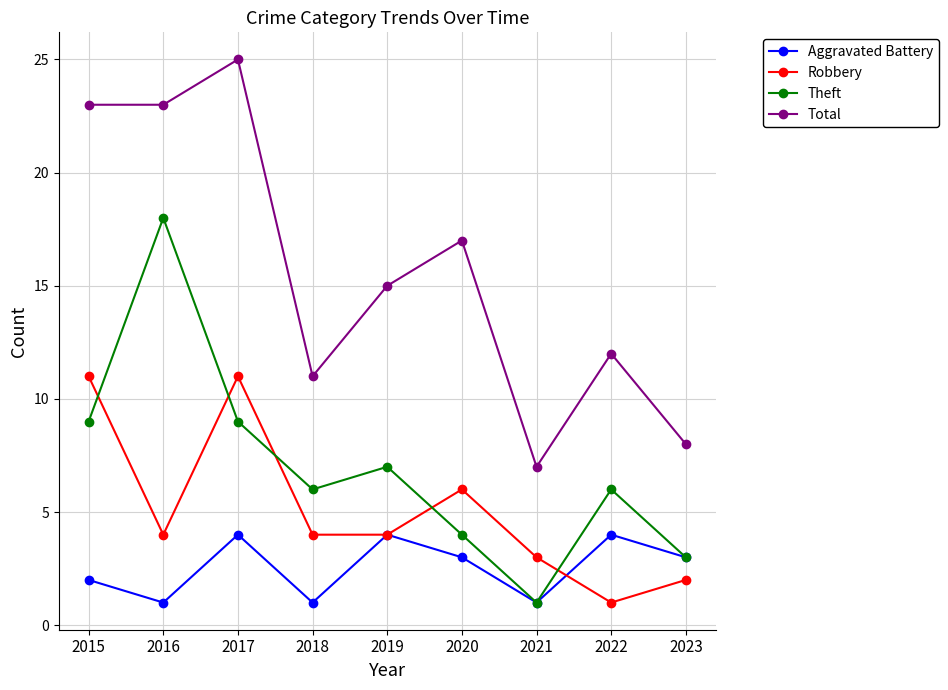

What is the greatest value displayed?

25